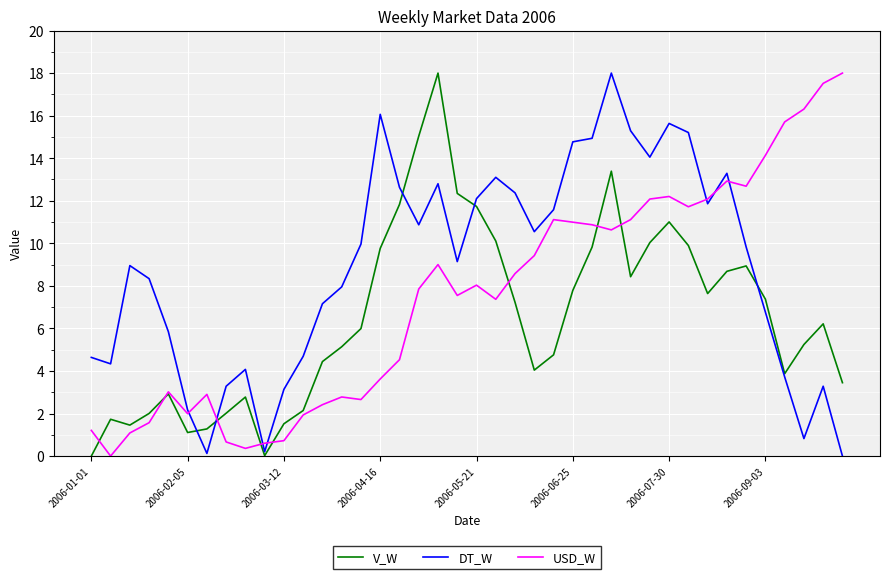

What is the maximum value for USD_W?

18.0